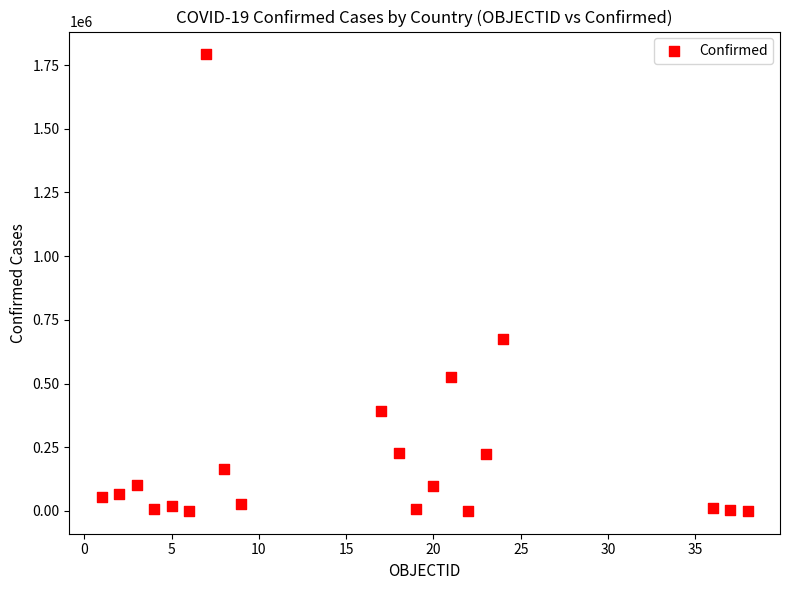

What Y value in the scatter plot is closest to 896083?

675089